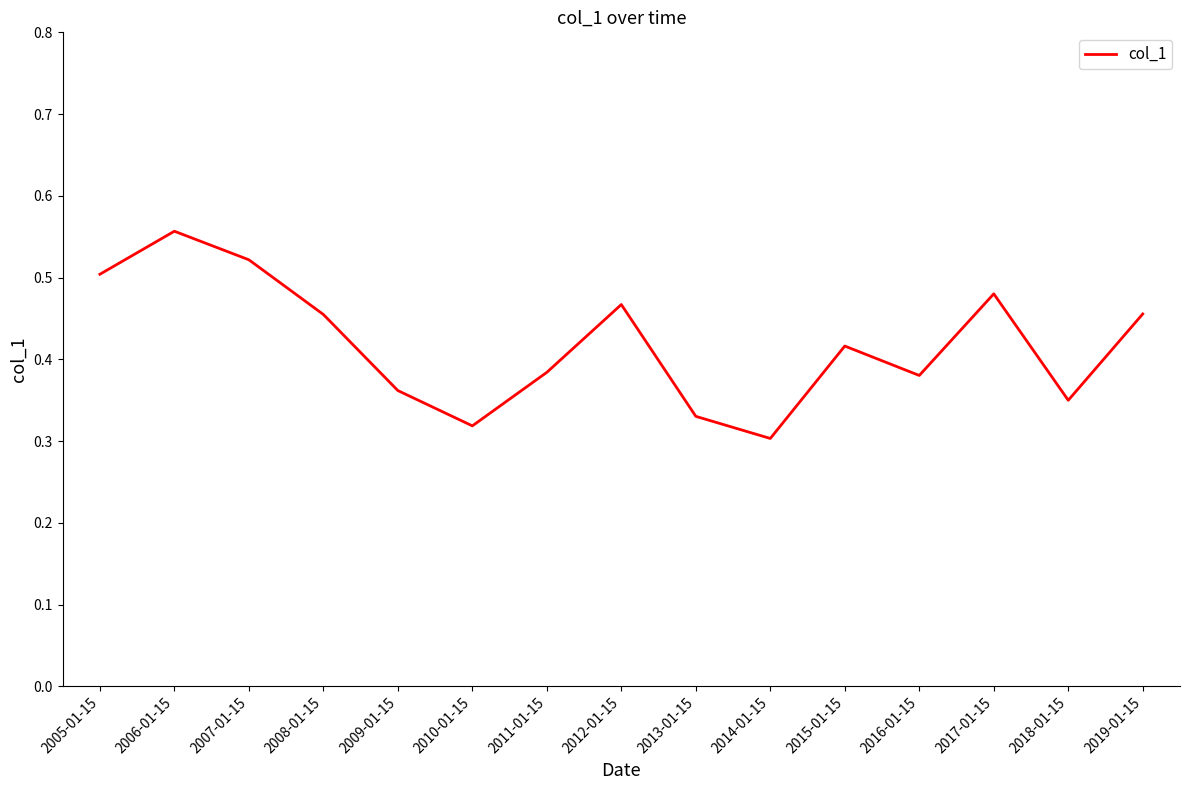

Between 2018-01-15 and 2016-01-15, which is larger?

2016-01-15